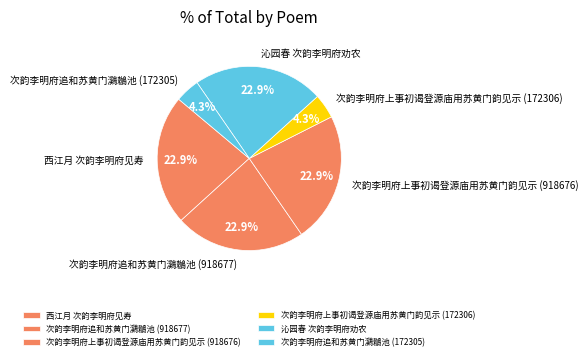

How much of the chart is everything except 次韵李明府上事初谒登源庙用苏黄门韵见示 (172306)?

95.7%